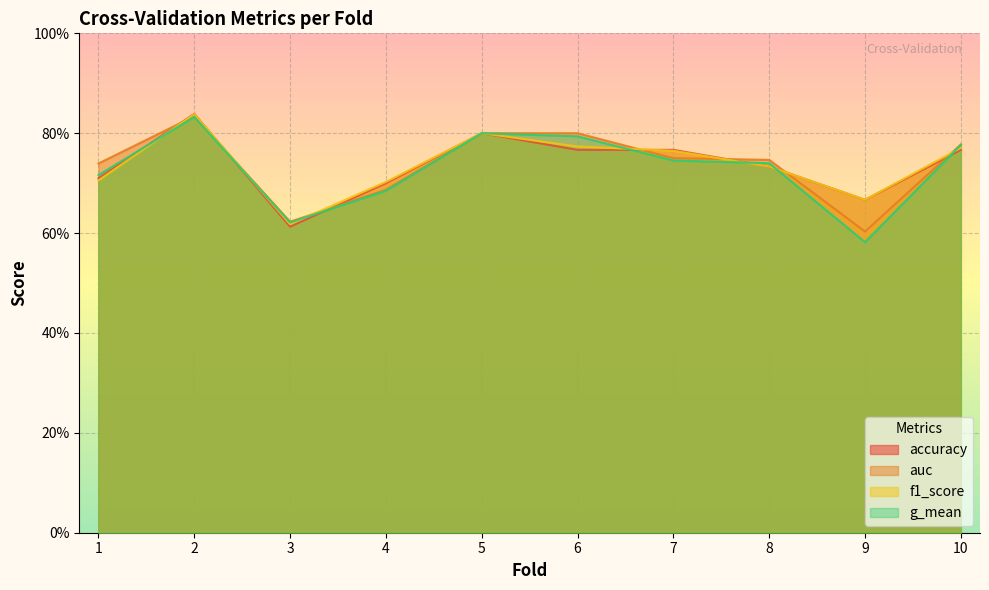

Is it true that auc equals 0.6 at 3?

True